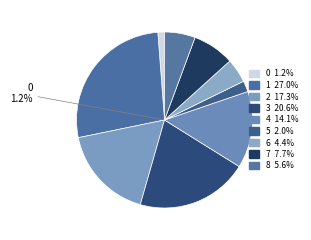

The 5 slice represents 14% of the pie. True or false?

False